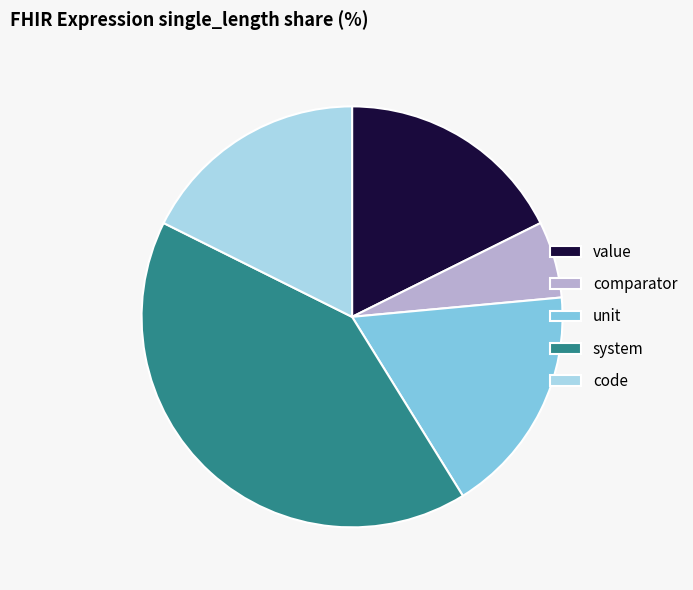

Is there a majority slice in this chart?

No